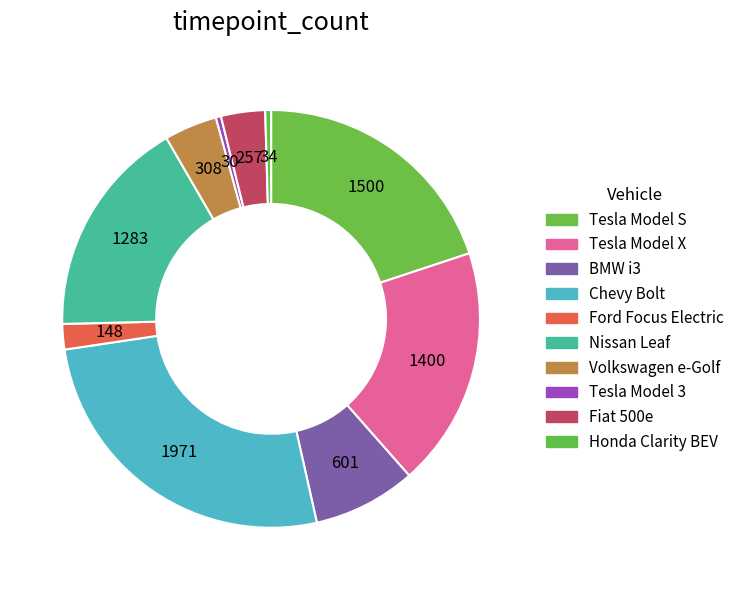

Does Ford Focus Electric represent more than half of the total?

No